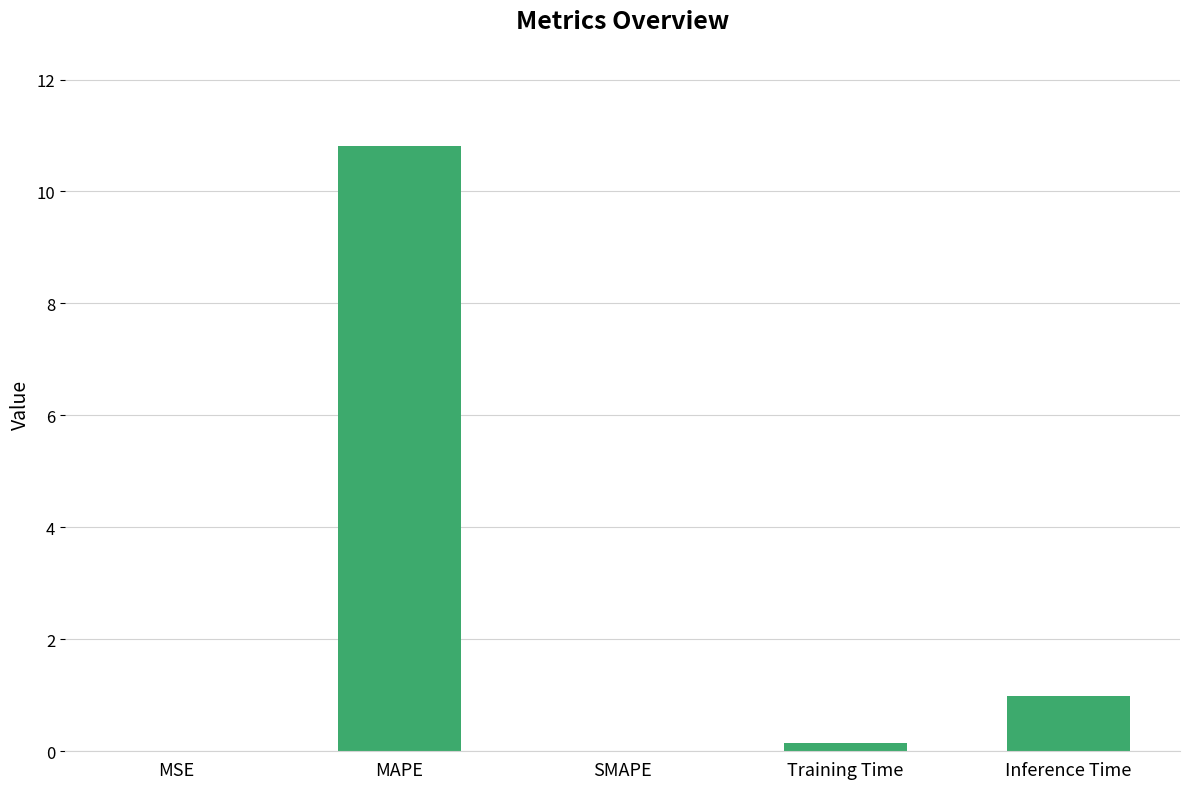

What is the change in value from SMAPE to Training Time?

+0.1